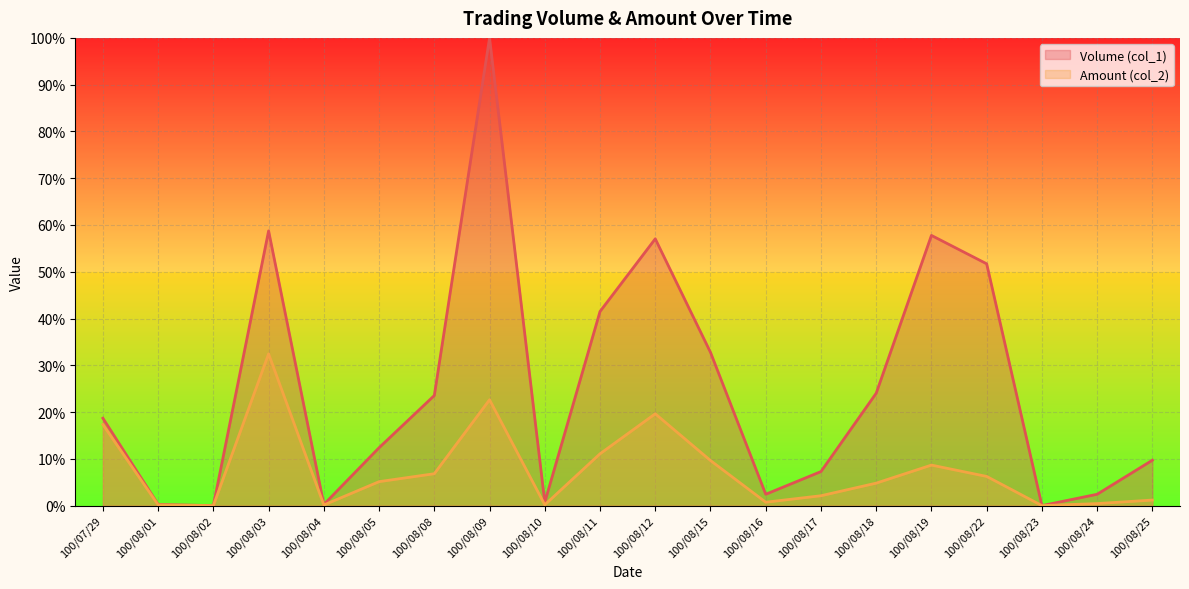

What is the sum of the Amount (col_2) values at 100/08/04 and 100/07/29?

17.5